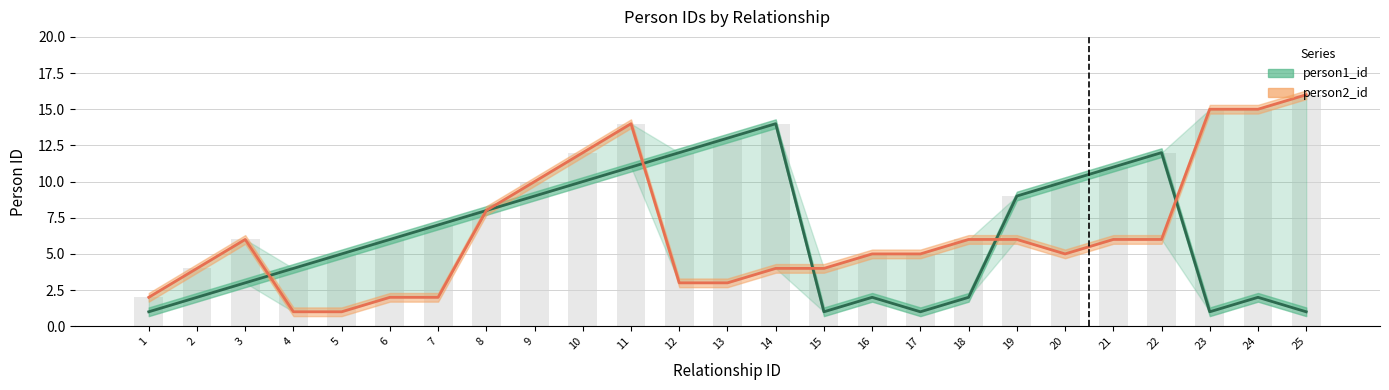

Where is person1_id nearest to the value 7?

7